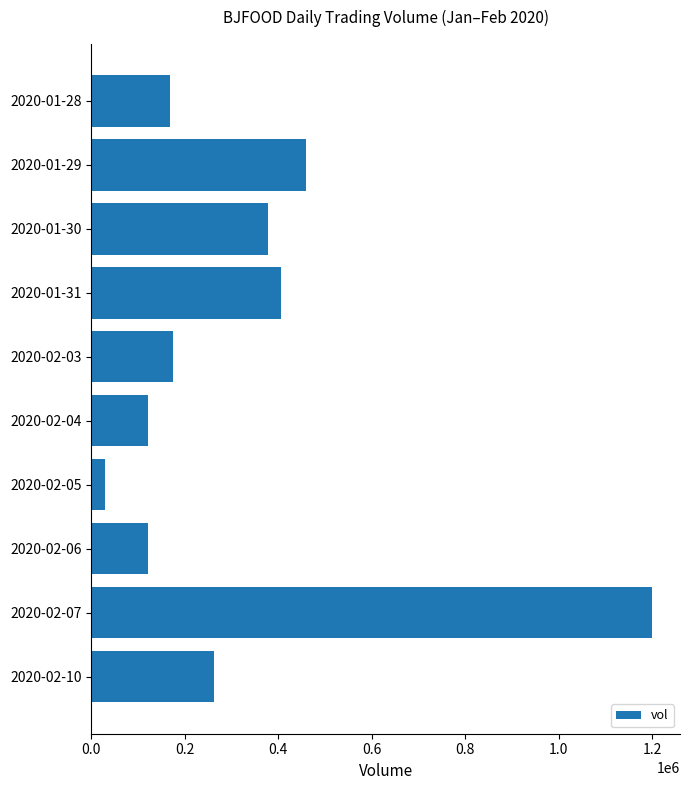

Count the number of data series in this chart.

1